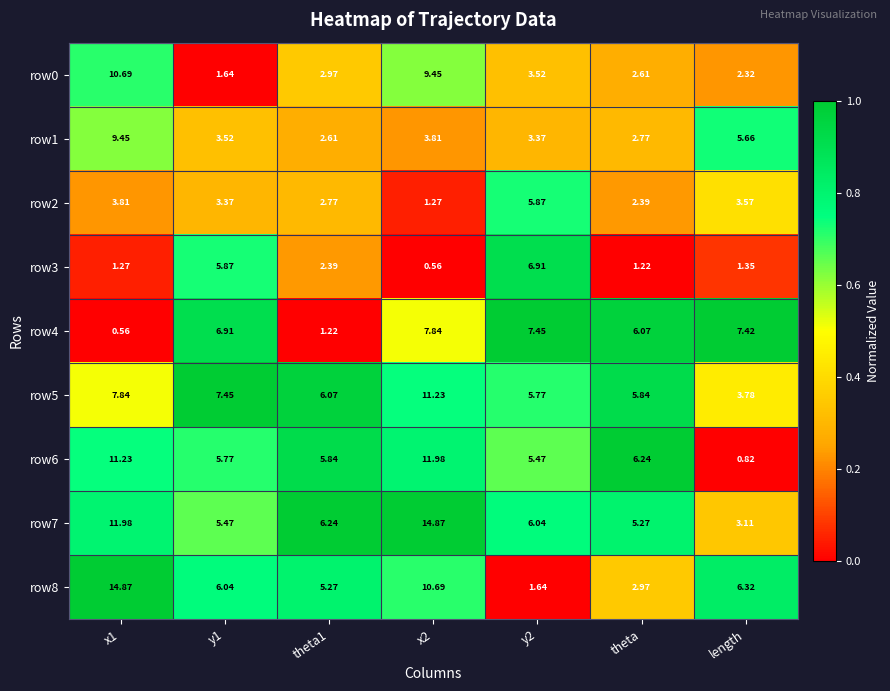

What is the total value across all series at y2?

46.0